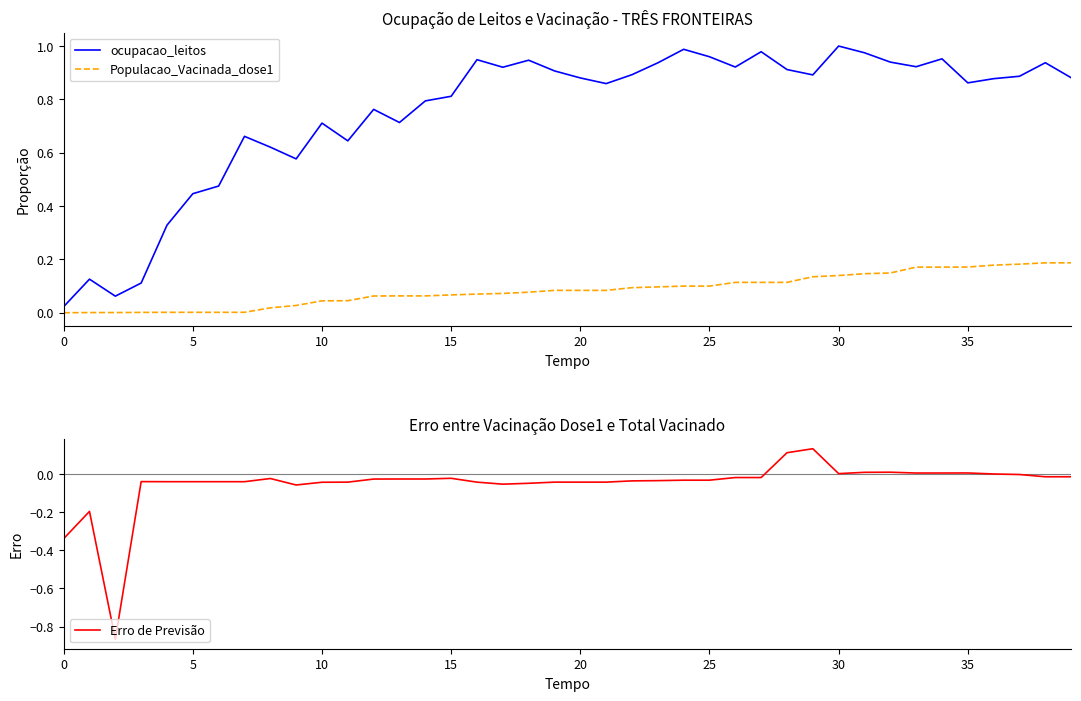

Does the chart display data point markers on the line(s)?

No